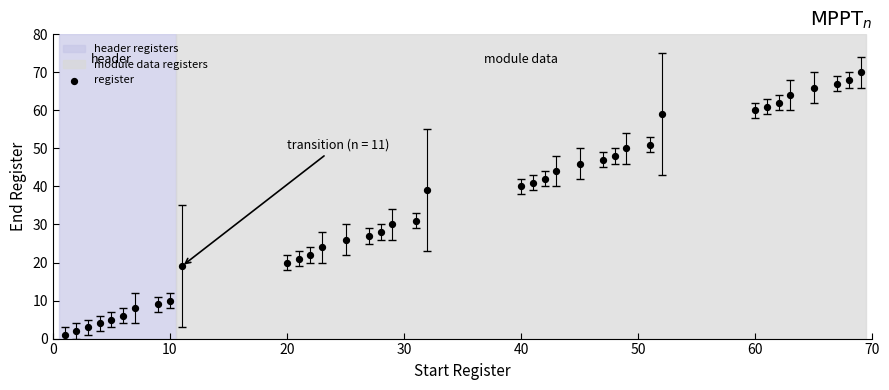

What is the range of X values (max minus min)?

68